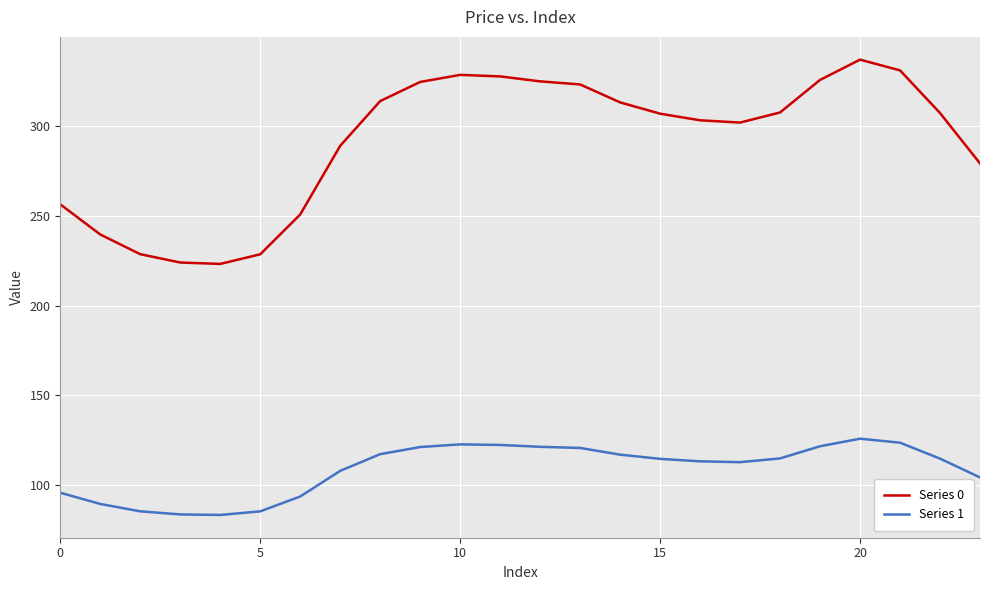

In Series 0, how many points are higher than both neighbors (excluding endpoints)?

2